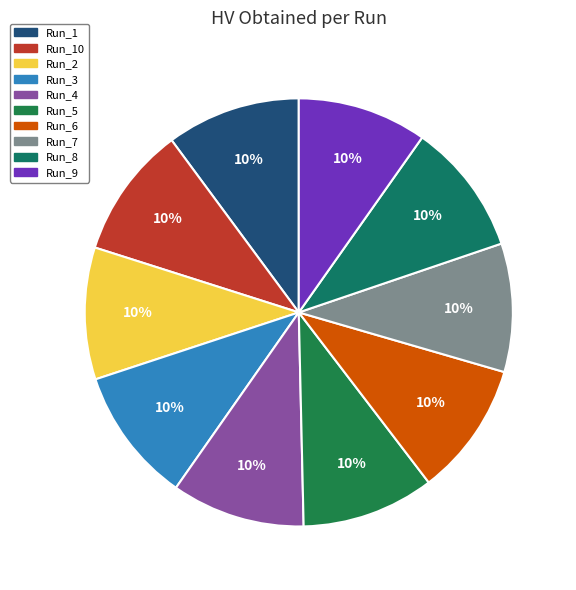

Count the number of slices in the pie.

10